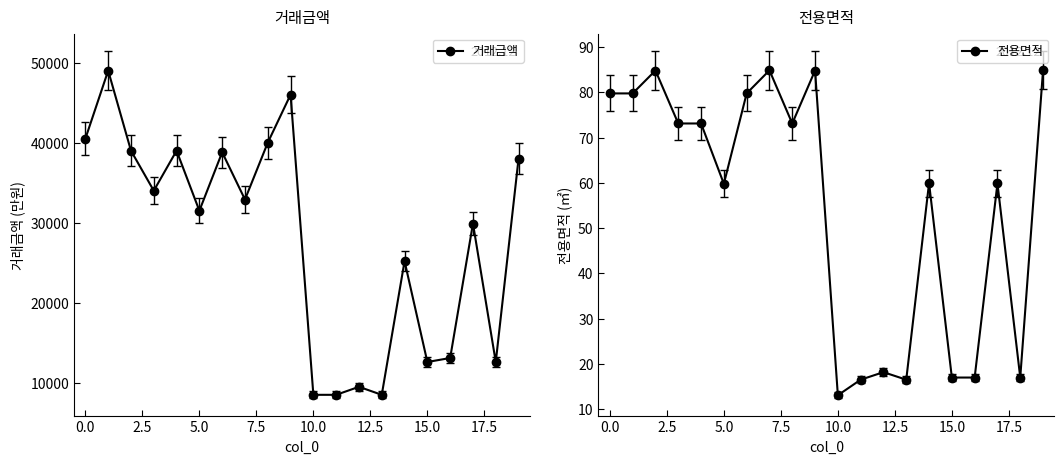

How many lines are shown in the chart?

2